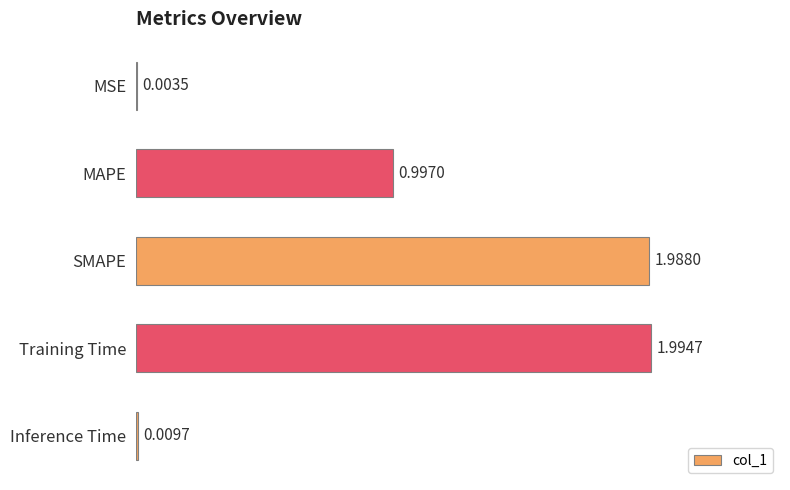

Where is the data nearest to the value 0?

MSE